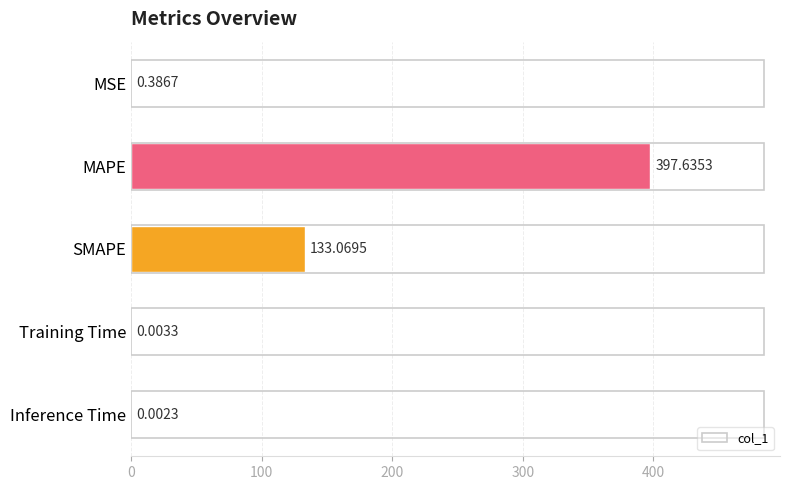

How many series are shown in this chart?

1